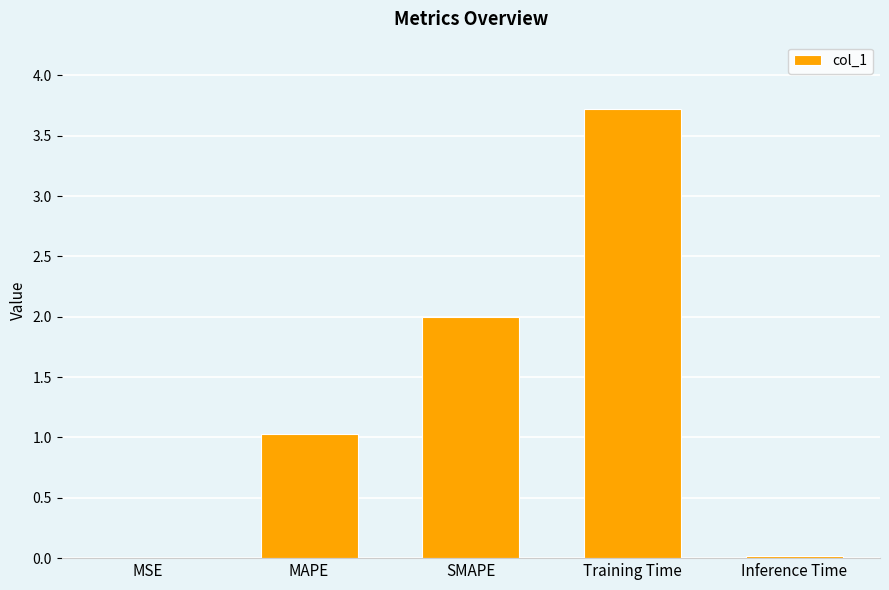

What is the change in value from MAPE to Training Time?

+2.7